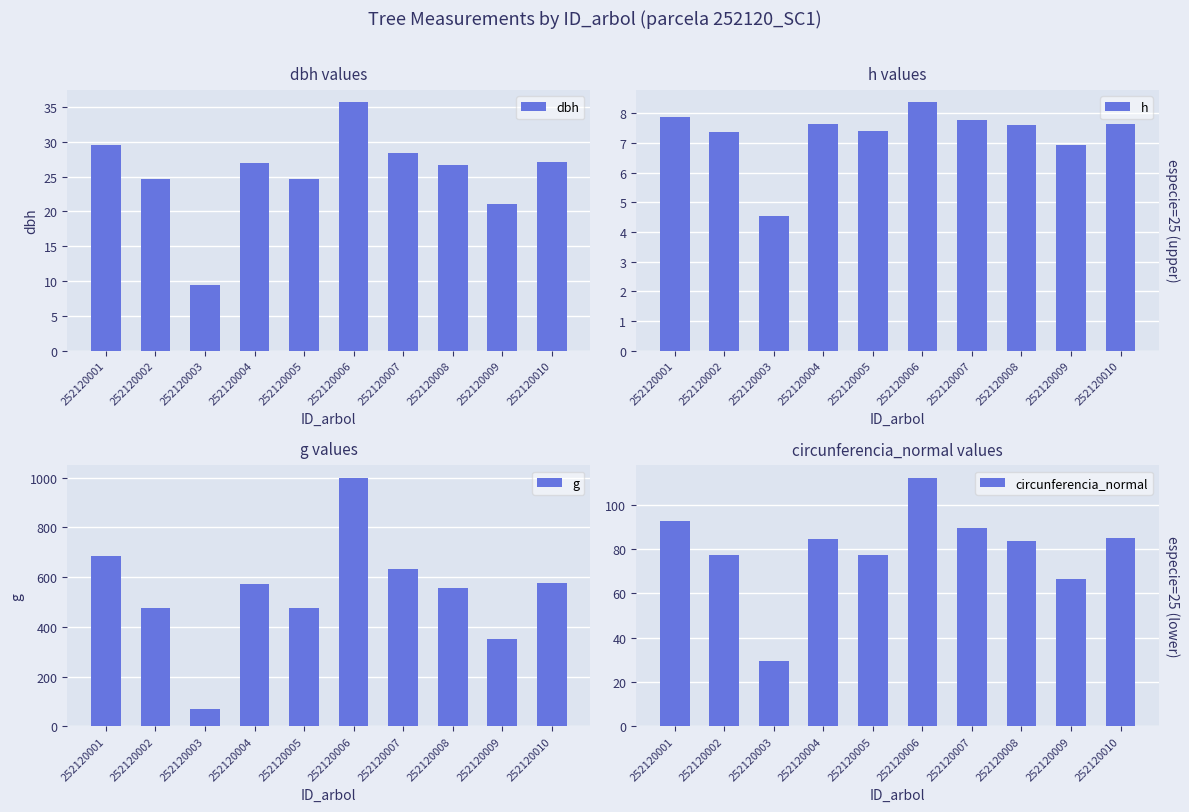

Is it true that dbh equals 28.4 at 252120007?

True